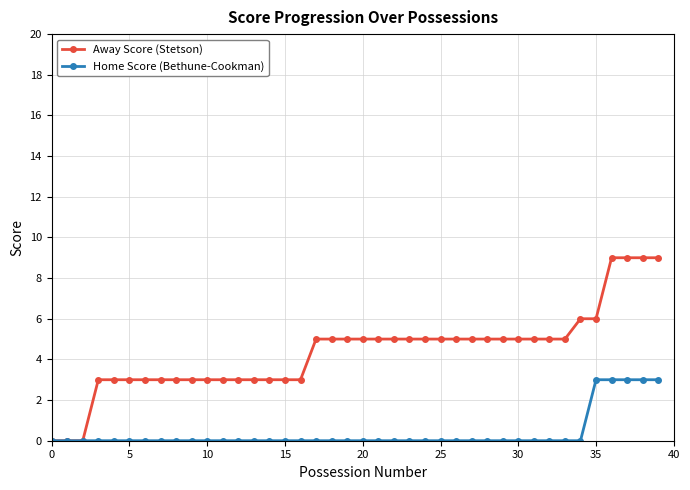

What is the sum of all Away Score (Stetson) values?

175